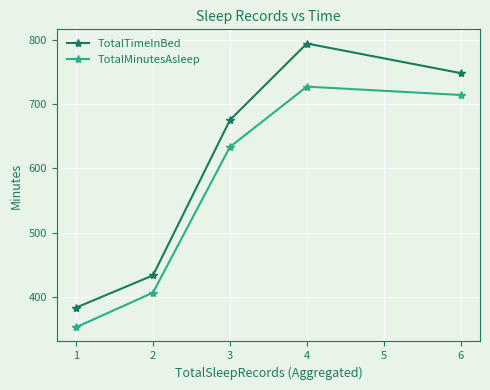

How many interior local peaks does the TotalTimeInBed series have?

1